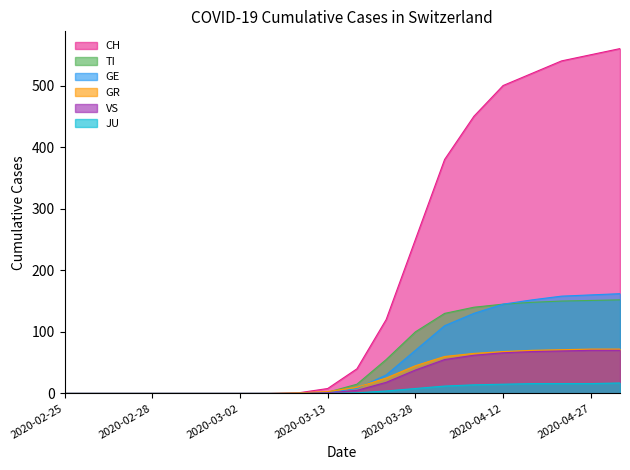

Which label corresponds to the smallest value in the chart?

2020-02-25